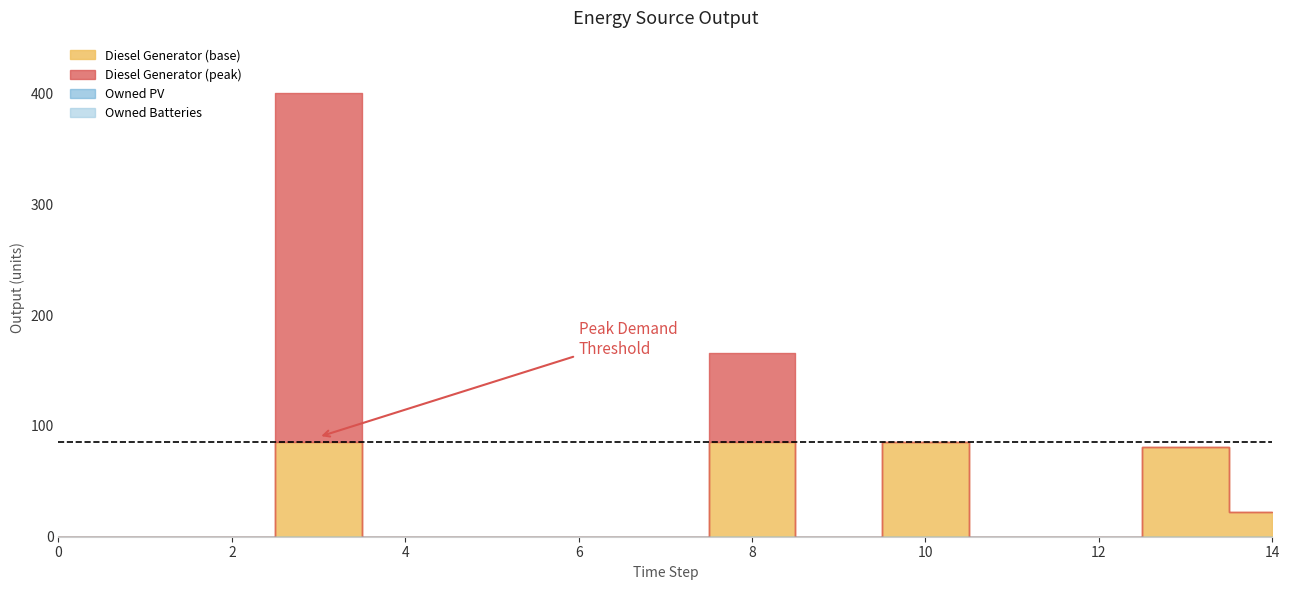

Rank the categories by Diesel Generator value from highest to lowest.

3, 8, 10, 13, 14, 0, 1, 2, 4, 5, 6, 7, 9, 11, 12